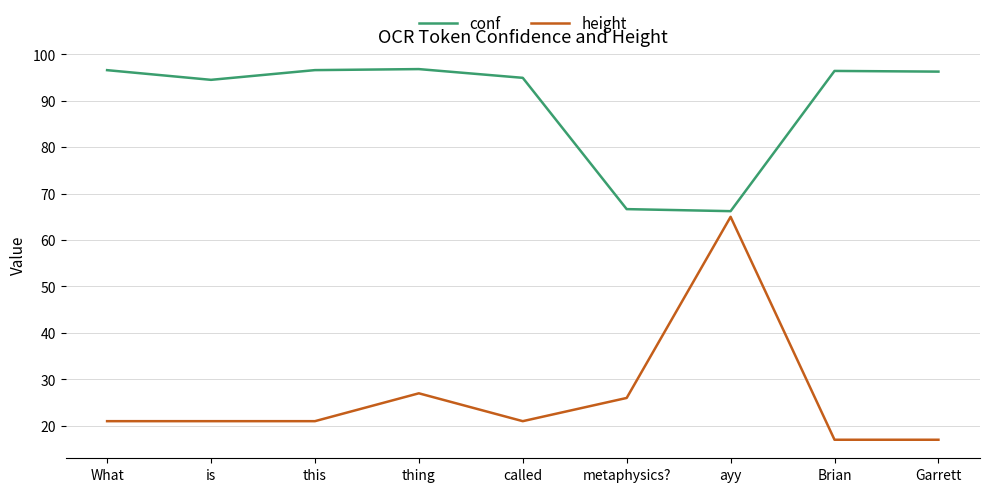

What is the difference between the height values at Brian and ayy?

48.0